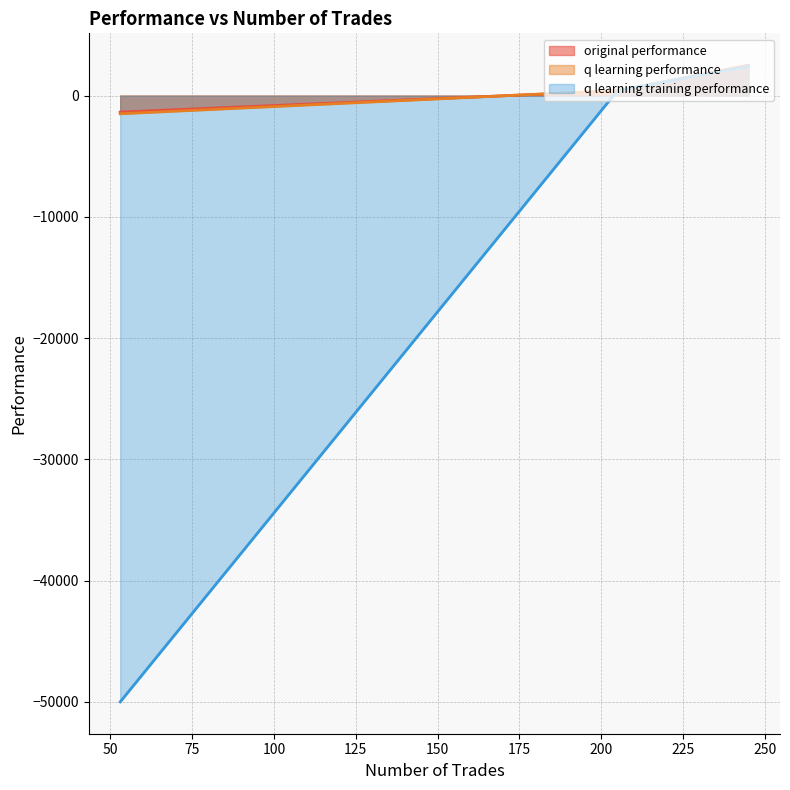

Does the chart have visible grid lines?

Yes